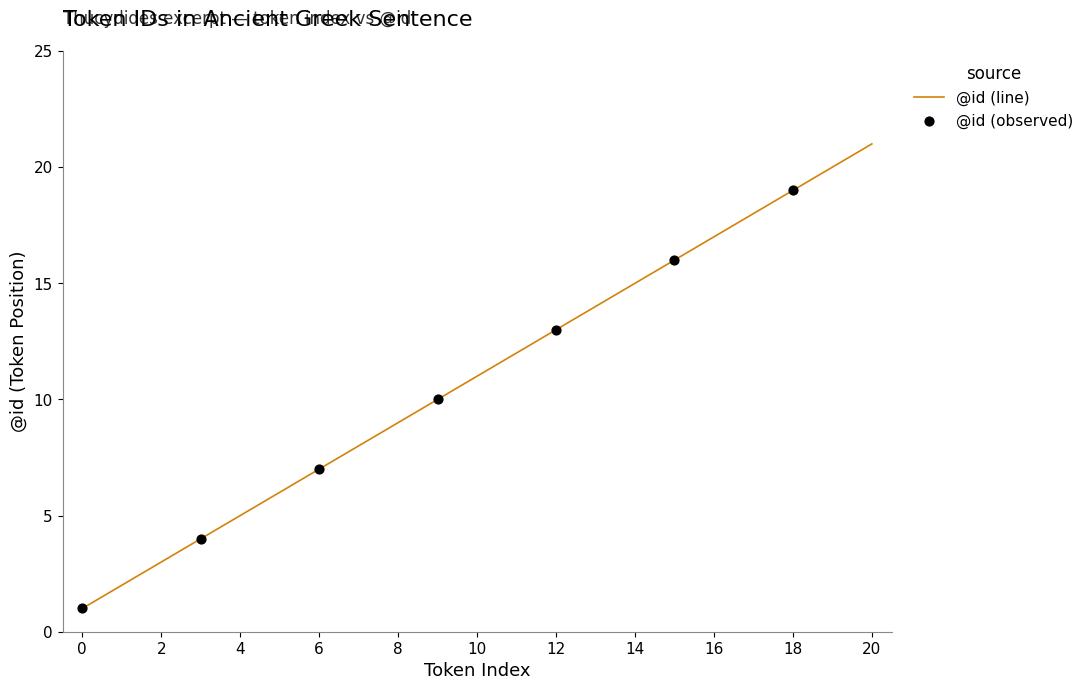

What is the difference between the maximum and minimum values?

20